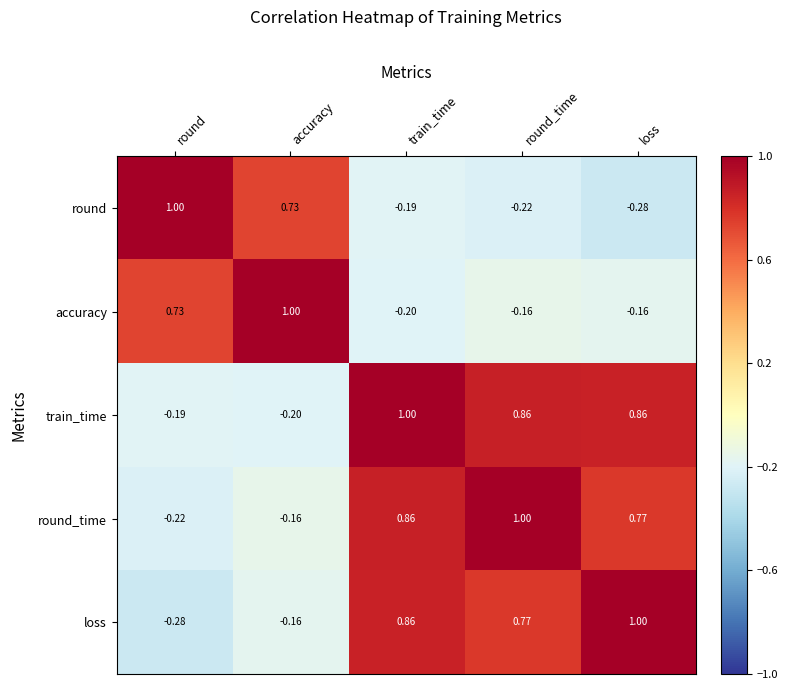

At which label does accuracy first exceed 0?

round